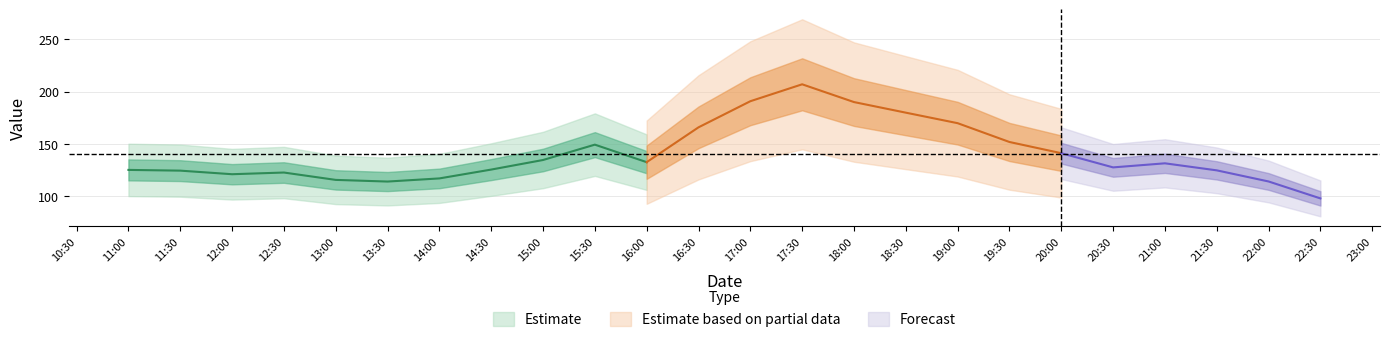

What position from the left is 2023-11-07 20:30:00?

20